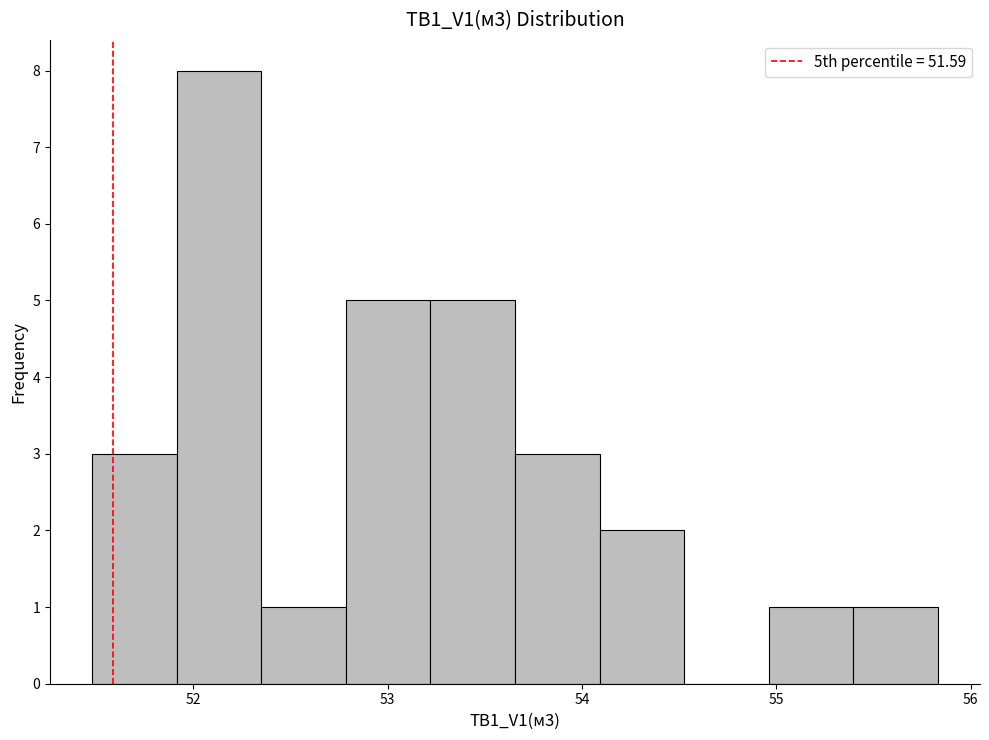

Which range on the x-axis has the tallest bar?

51.9 to 52.4